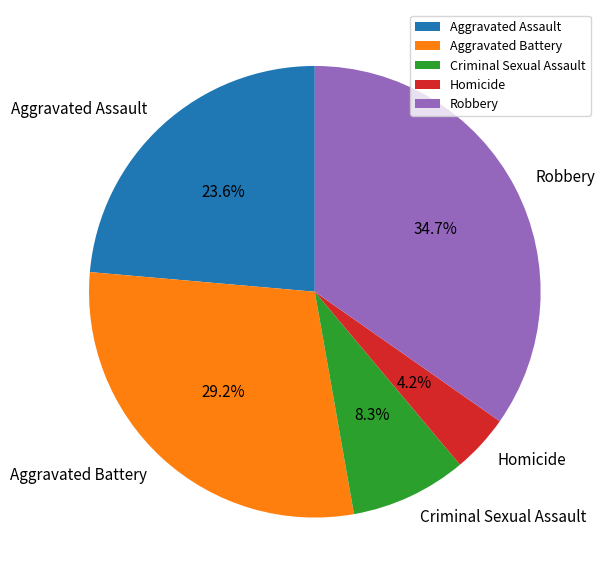

Between Criminal Sexual Assault and Robbery, which is larger?

Robbery